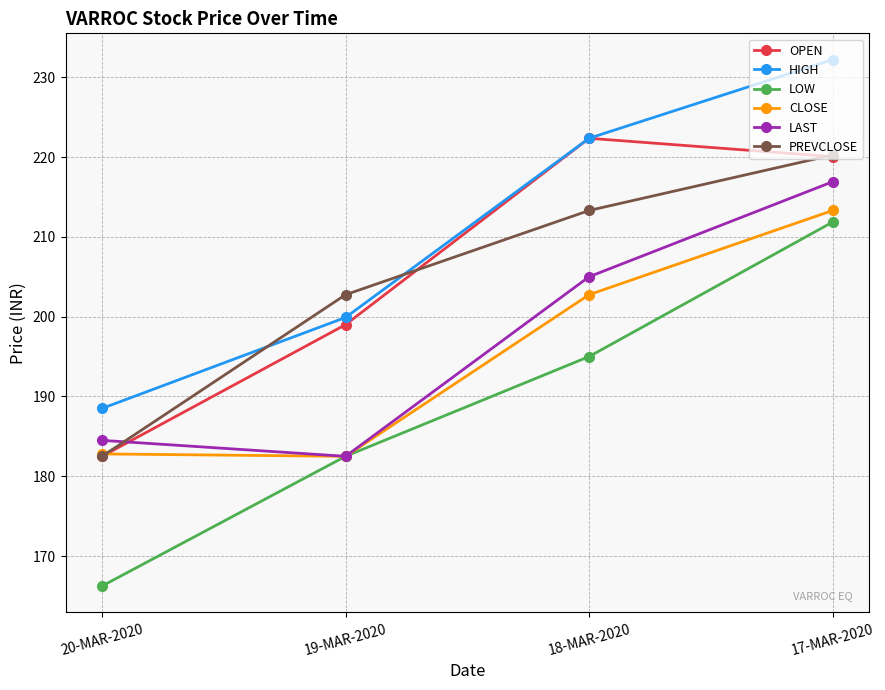

How many data points in OPEN are less than 220?

2